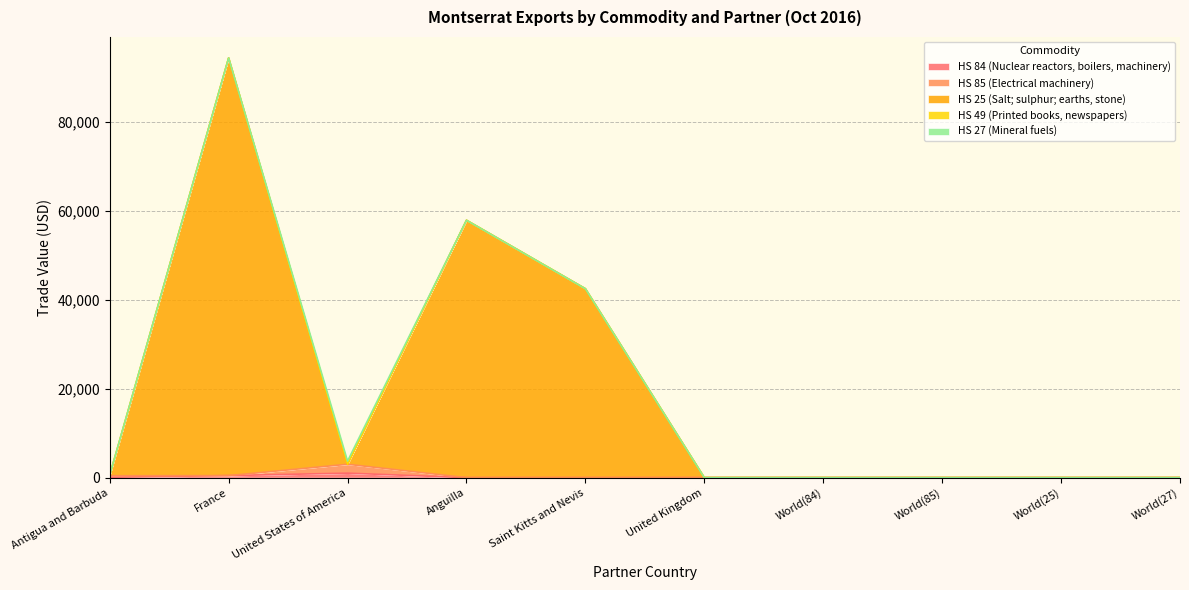

The HS 25 (Salt; sulphur; earths, stone) series shows 0 at World(85). True or false?

True